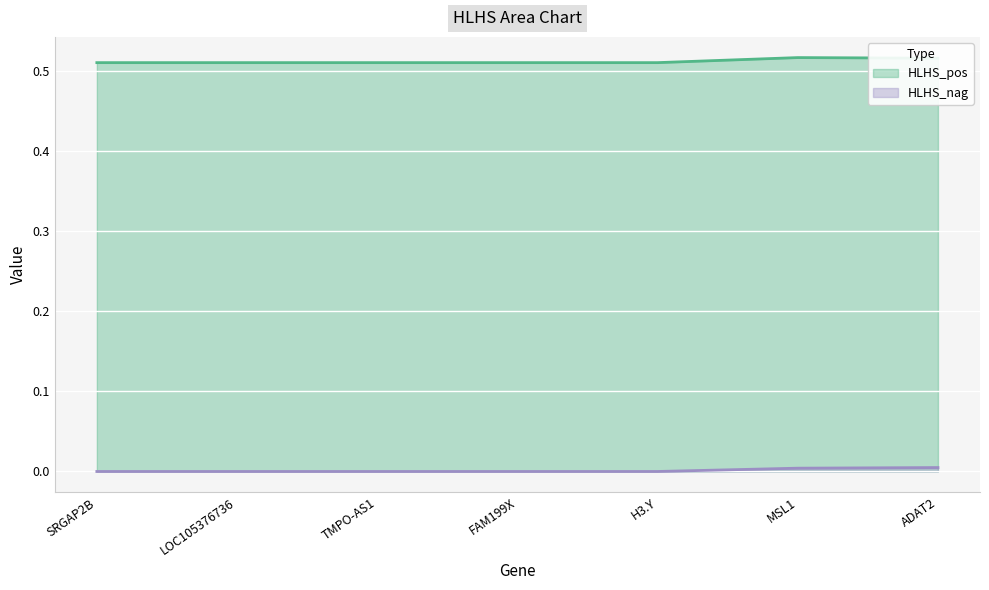

In HLHS_pos, how many points are lower than both neighbors (excluding endpoints)?

1